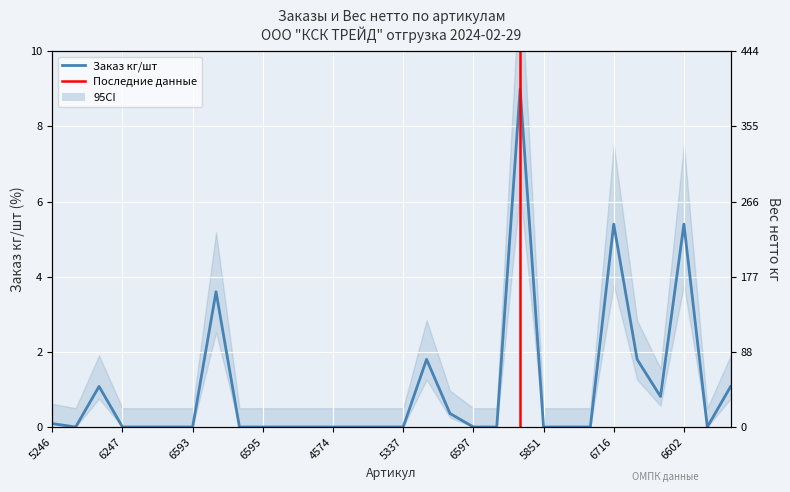

True or false: there are more than 0 points higher than both neighbors.

True